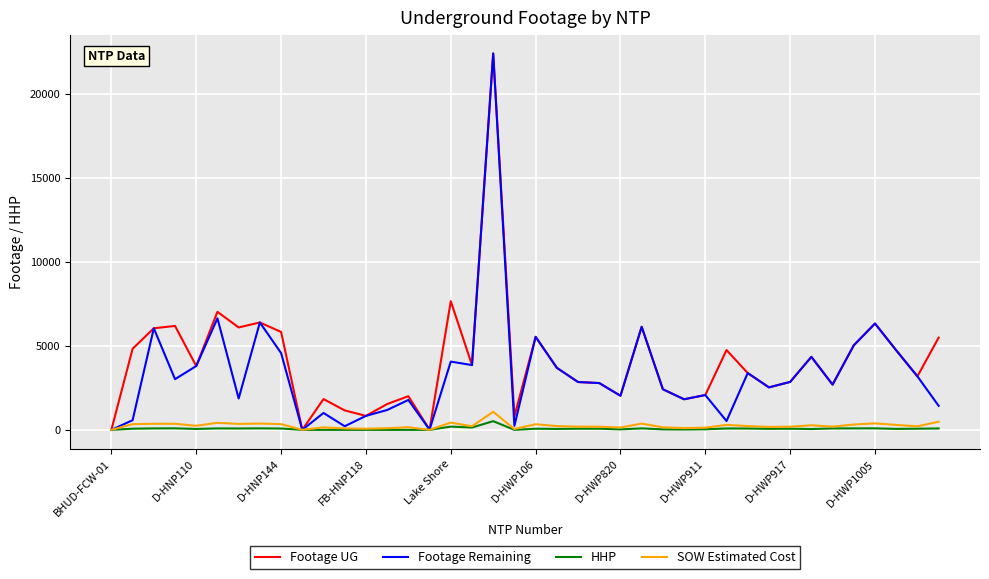

What is the maximum value shown in the chart?

22387.0